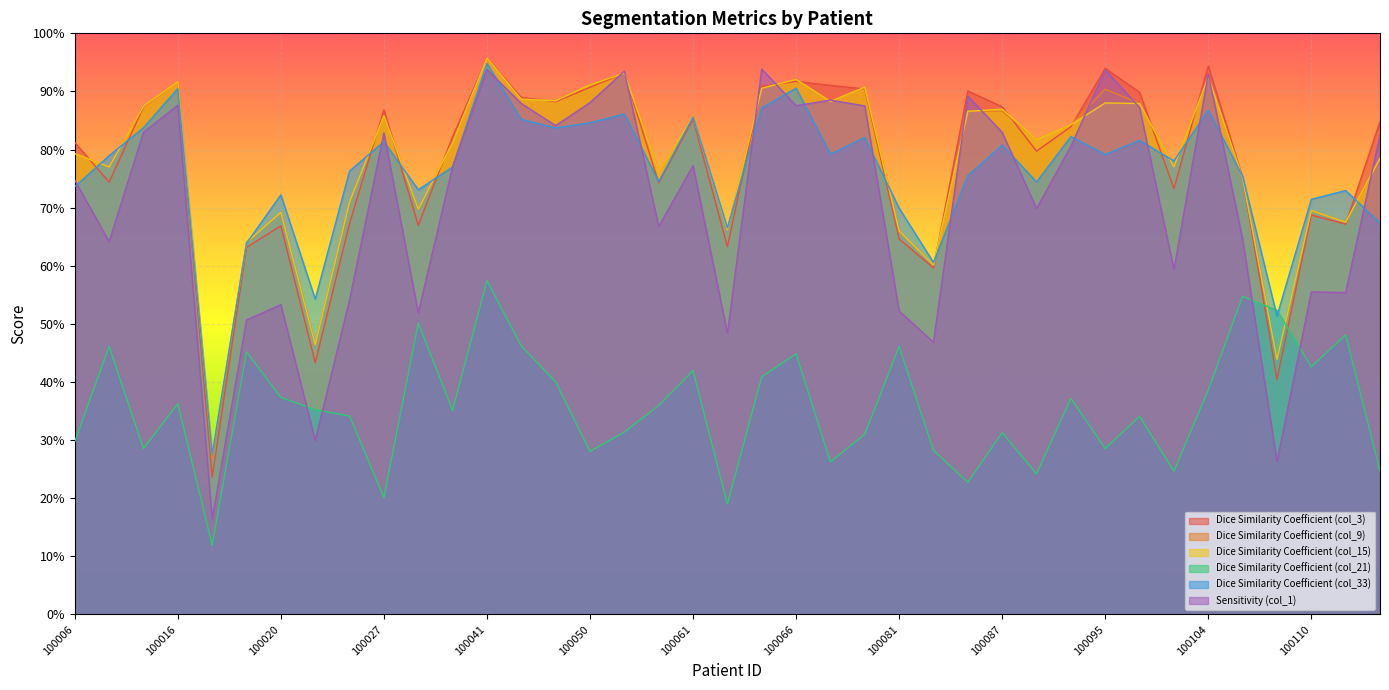

In Sensitivity (col_1), how many points are higher than both neighbors (excluding endpoints)?

12